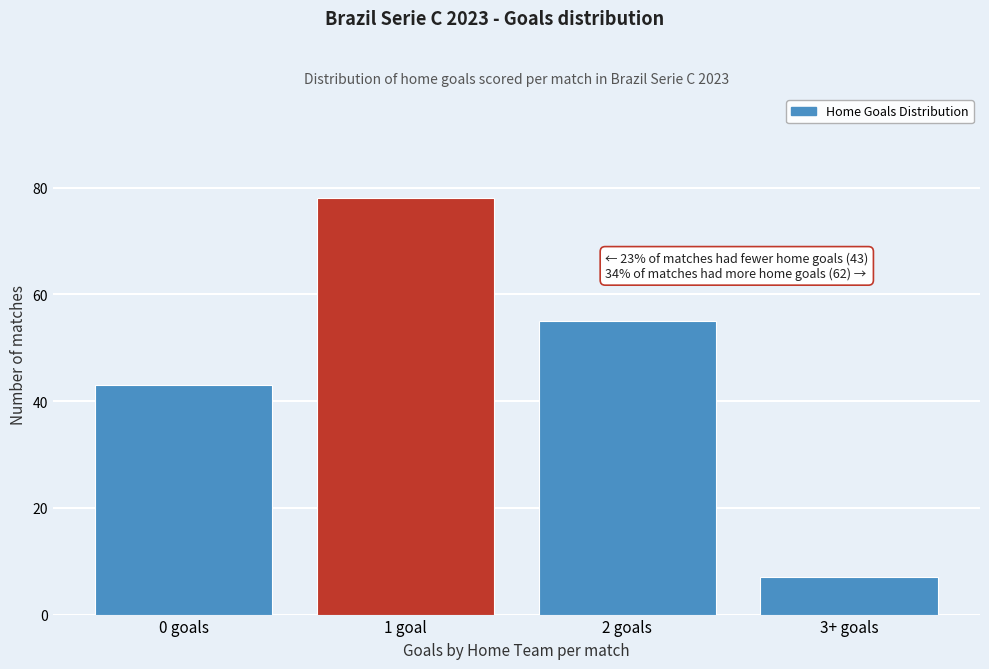

Reading right to left, list all the values displayed in this chart.

3+ goals=7	2 goals=55	1 goal=78	0 goals=43